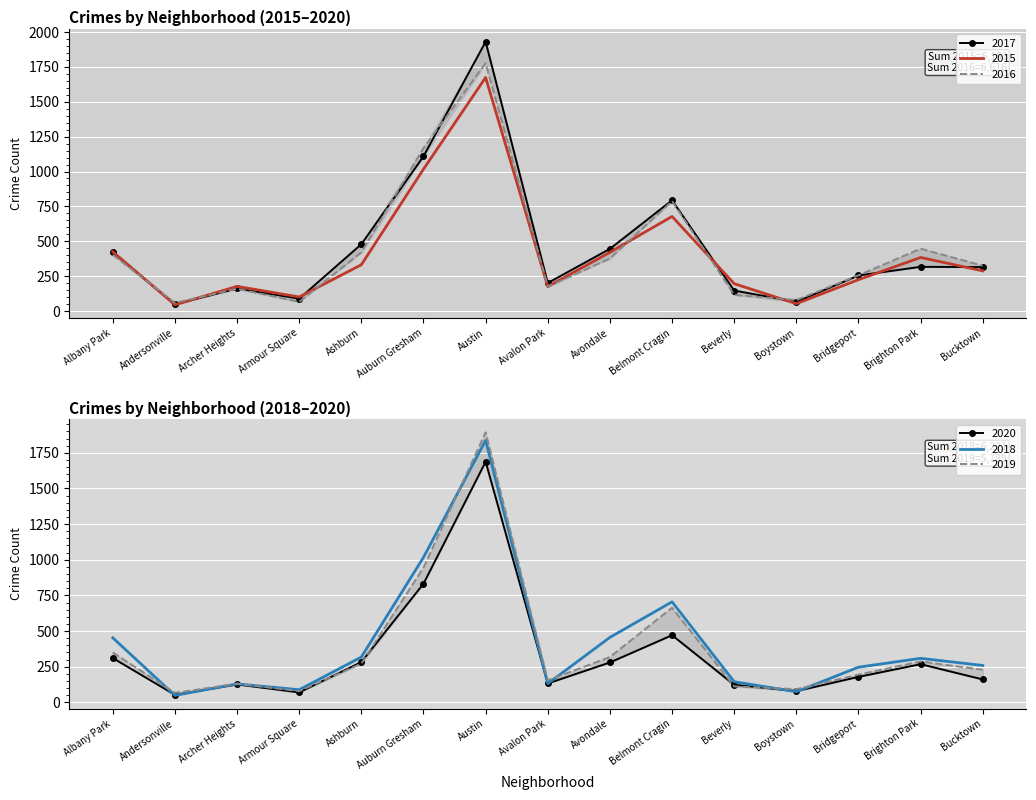

Reading right to left, extract all data points from this chart.

2015: Bucktown=288	Brighton Park=384	Bridgeport=225	Boystown=53	Beverly=196	Belmont Cragin=678	Avondale=421	Avalon Park=175	Austin=1674	Auburn Gresham=1017	Ashburn=332	Armour Square=101	Archer Heights=177	Andersonville=45	Albany Park=425
2016: Bucktown=325	Brighton Park=447	Bridgeport=256	Boystown=79	Beverly=116	Belmont Cragin=788	Avondale=377	Avalon Park=175	Austin=1776	Auburn Gresham=1168	Ashburn=421	Armour Square=66	Archer Heights=160	Andersonville=59	Albany Park=403
2017: Bucktown=315	Brighton Park=317	Bridgeport=255	Boystown=66	Beverly=147	Belmont Cragin=794	Avondale=446	Avalon Park=201	Austin=1930	Auburn Gresham=1109	Ashburn=479	Armour Square=89	Archer Heights=162	Andersonville=48	Albany Park=421
2018: Bucktown=259	Brighton Park=309	Bridgeport=247	Boystown=75	Beverly=145	Belmont Cragin=705	Avondale=456	Avalon Park=132	Austin=1837	Auburn Gresham=1017	Ashburn=318	Armour Square=89	Archer Heights=130	Andersonville=49	Albany Park=453
2019: Bucktown=229	Brighton Park=287	Bridgeport=195	Boystown=93	Beverly=112	Belmont Cragin=664	Avondale=318	Avalon Park=155	Austin=1893	Auburn Gresham=944	Ashburn=272	Armour Square=79	Archer Heights=131	Andersonville=67	Albany Park=350
2020: Bucktown=161	Brighton Park=268	Bridgeport=179	Boystown=79	Beverly=124	Belmont Cragin=471	Avondale=280	Avalon Park=133	Austin=1687	Auburn Gresham=832	Ashburn=283	Armour Square=70	Archer Heights=126	Andersonville=53	Albany Park=311